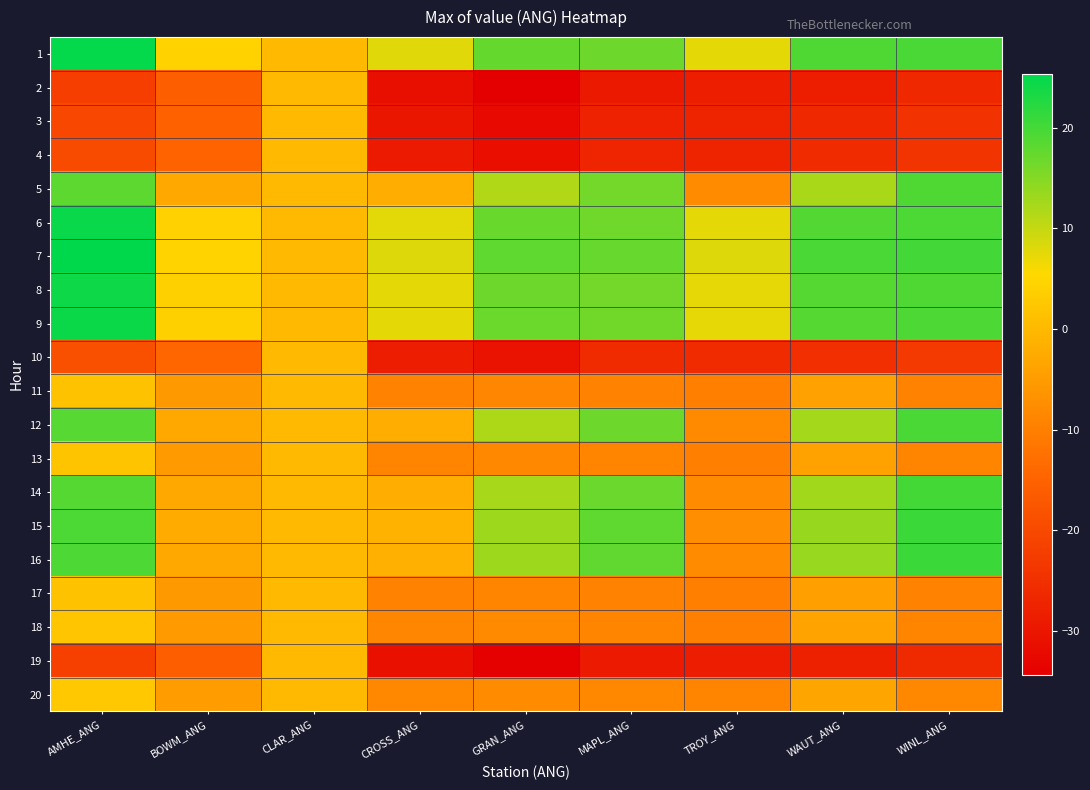

At BOWM_ANG, list the series in order from smallest to largest.

19, 2, 3, 4, 10, 11, 17, 13, 18, 20, 12, 5, 14, 16, 15, 9, 8, 6, 1, 7